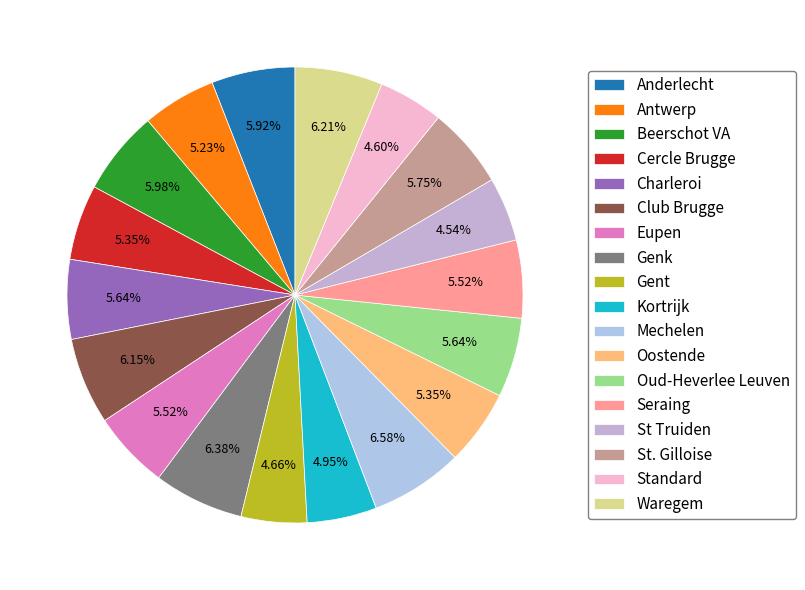

The Waregem slice represents 6% of the pie. True or false?

True